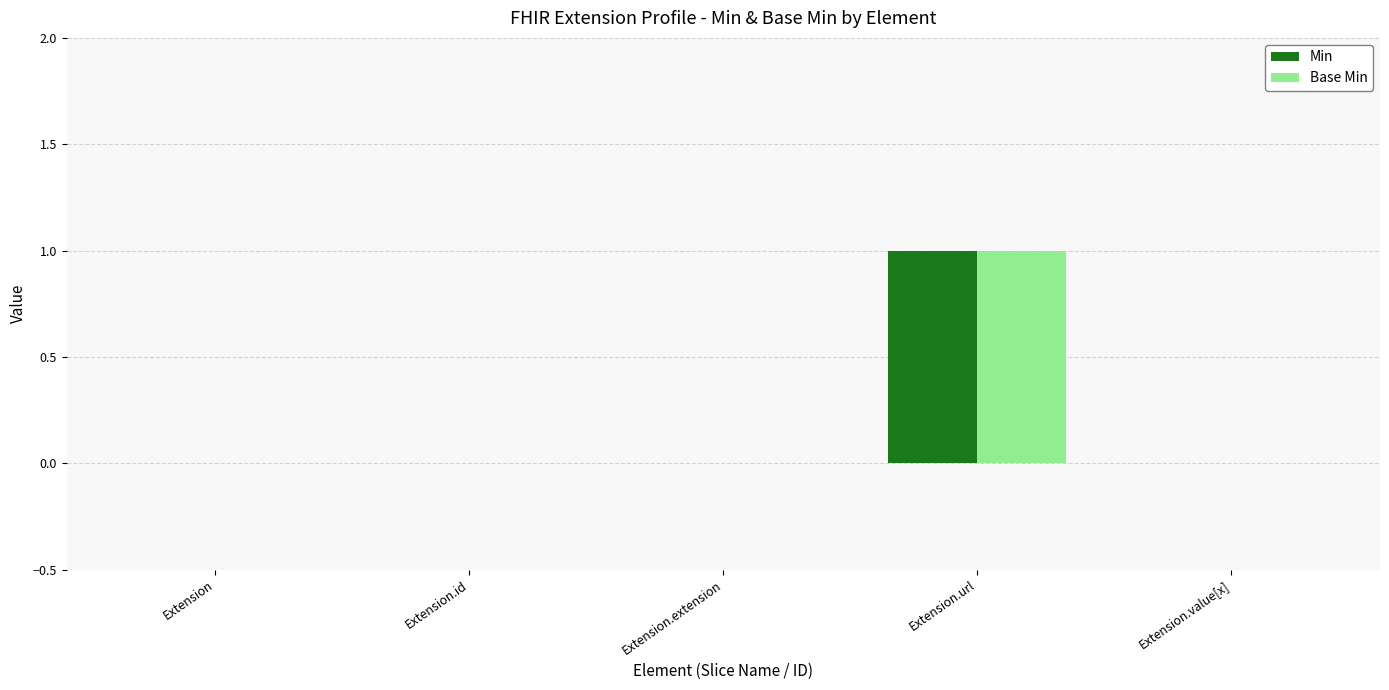

True or false: Min has a value of 0 at Extension.url.

False